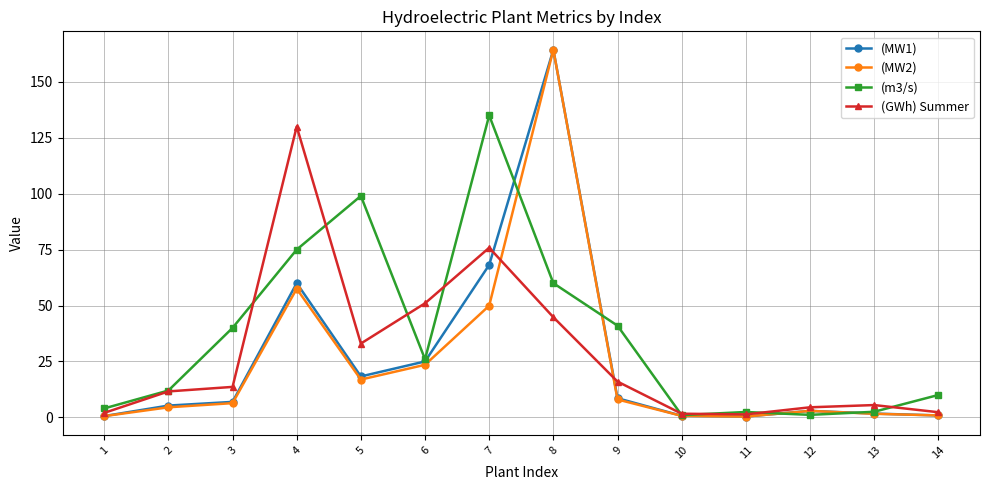

What is the value of the (MW2) point at the 2nd from the left?

4.5